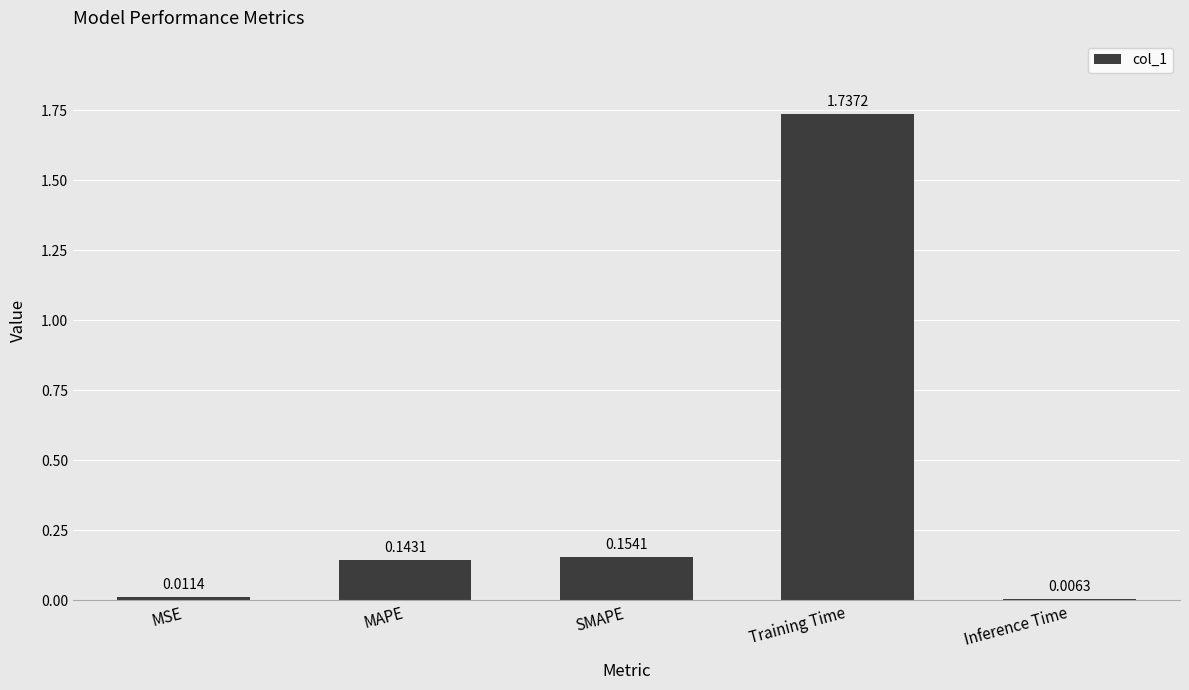

At which label is the value closest to 0?

Inference Time